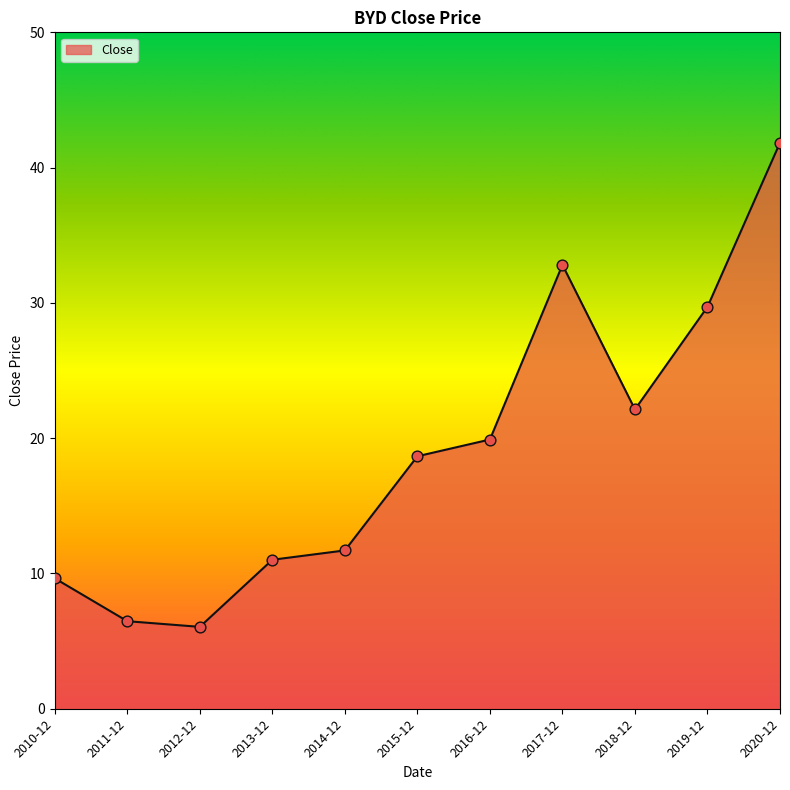

Approximately how many times larger is the value at 2017-12 compared to 2019-12?

1.1